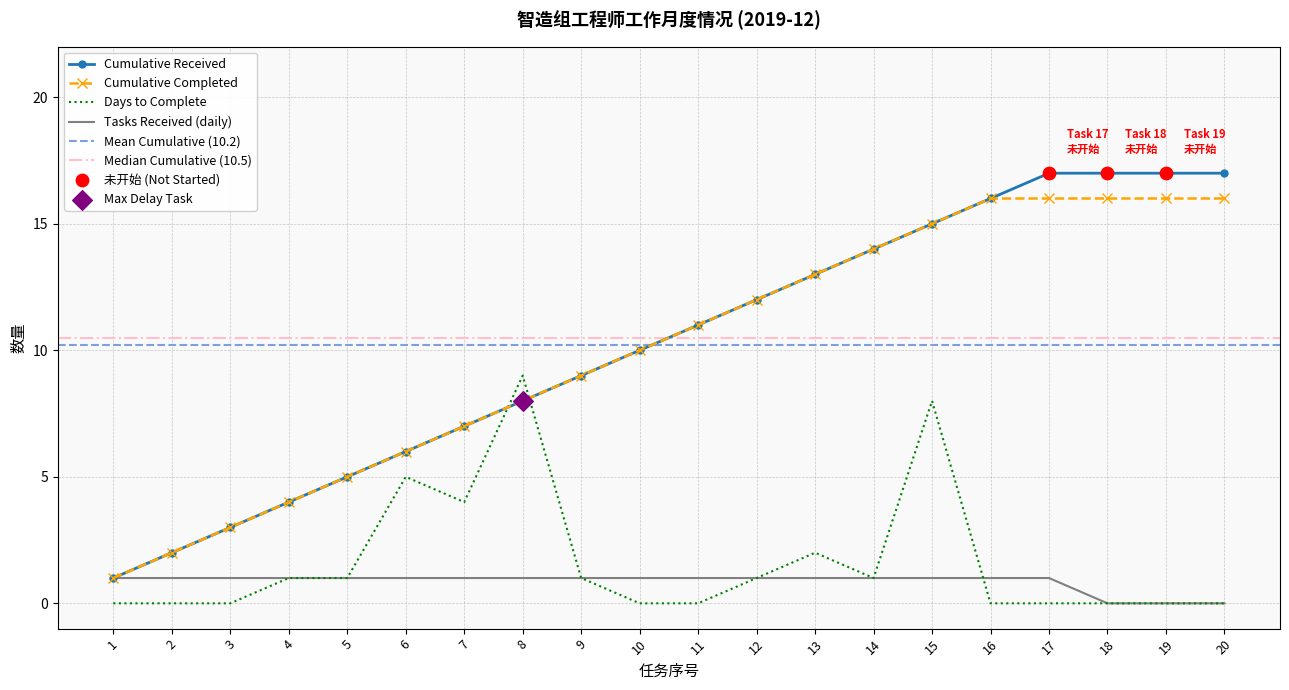

Which series has the widest spread of Y values?

Cumulative Received